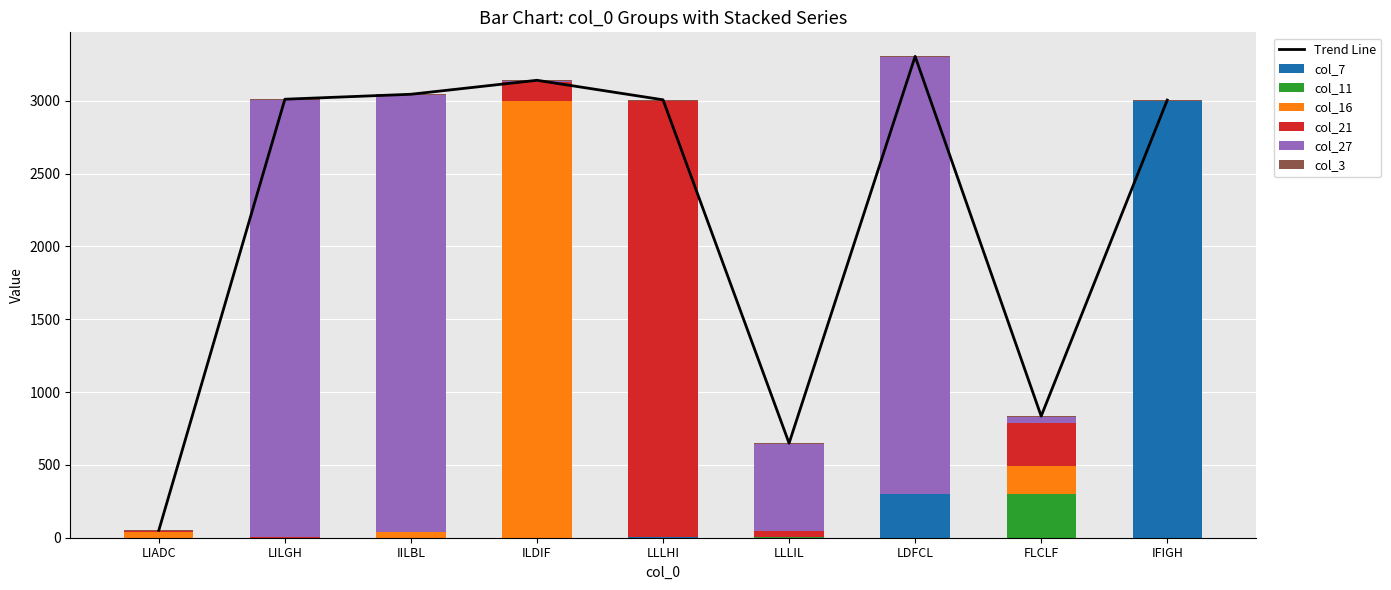

Count the number of categories in the chart.

9